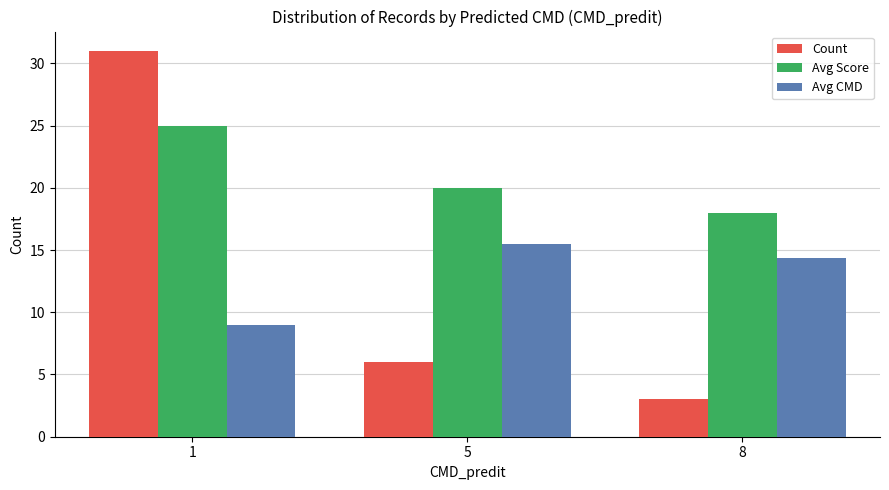

What is the highest value of the Count series?

31.0